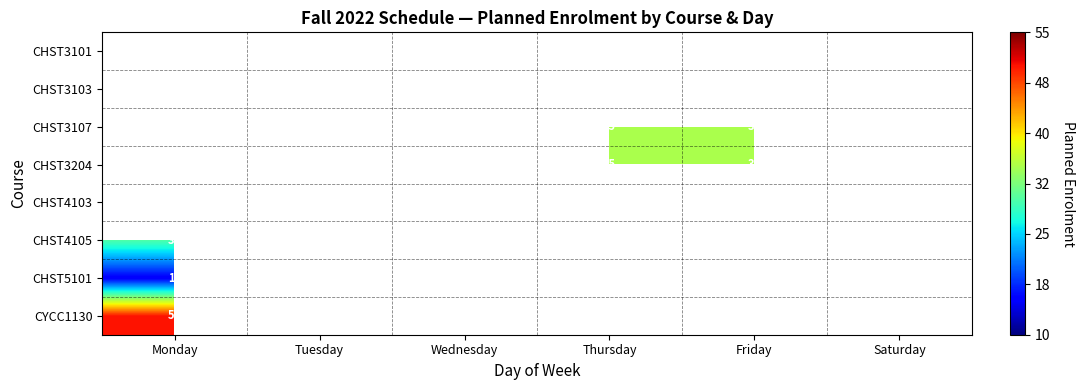

What is the sum of the CHST3204 values at Thursday and Tuesday?

70